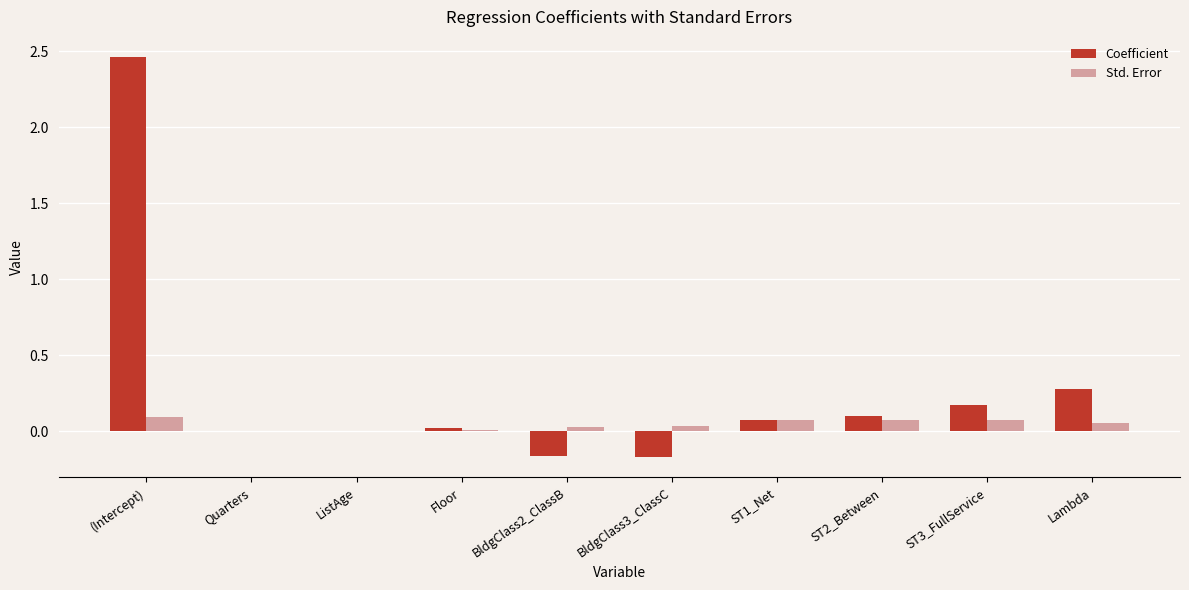

Is it true that Std. Error equals 0.0 at BldgClass2_ClassB?

True